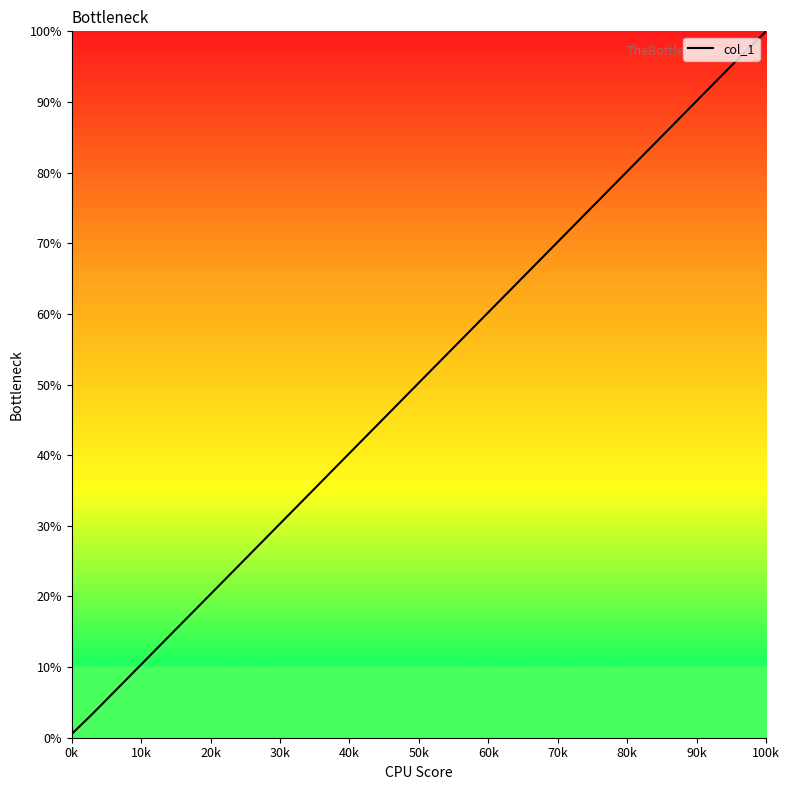

What is the difference between the maximum and minimum values?

99.5